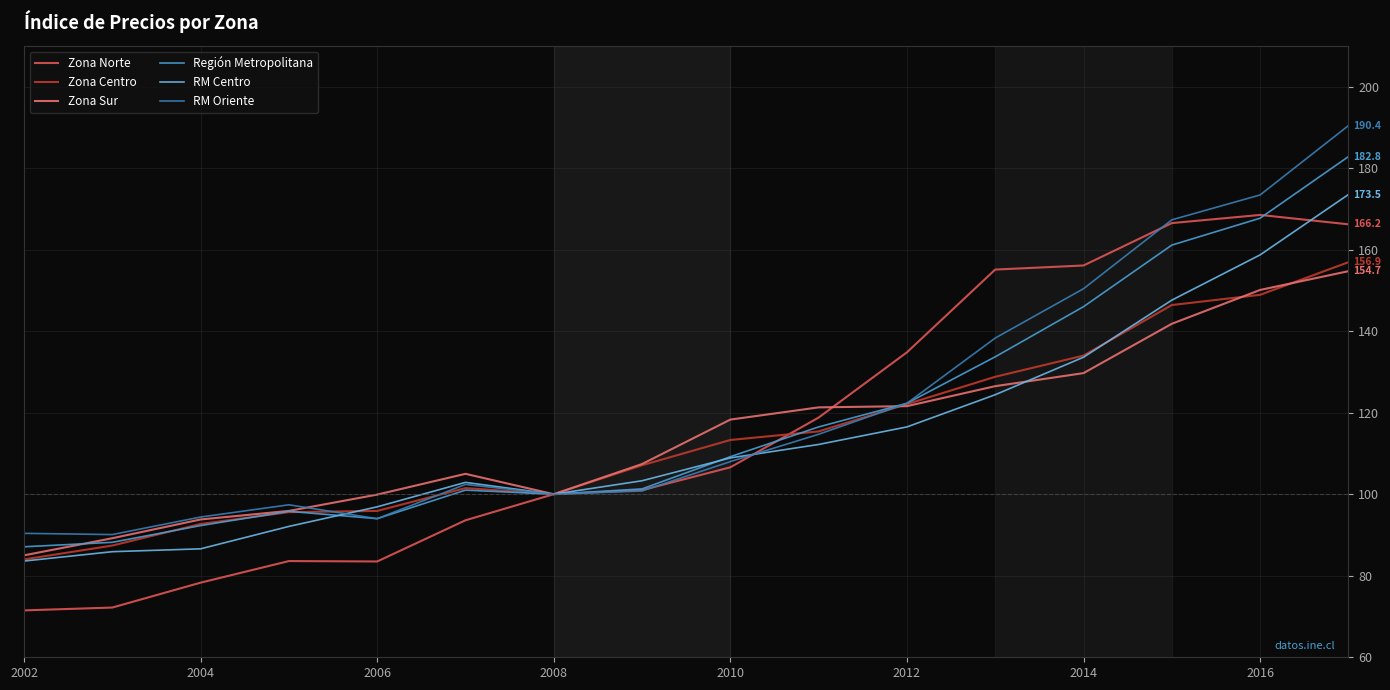

How many lines are shown in the chart?

6